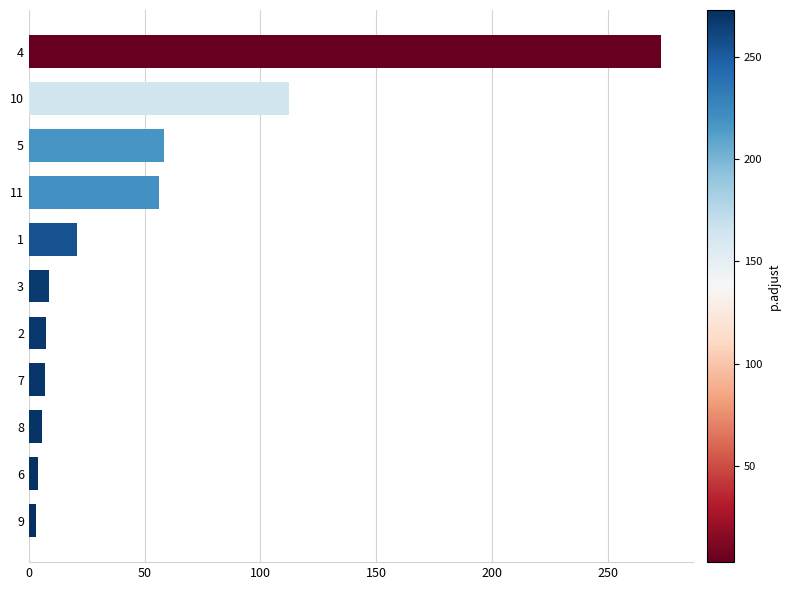

What is the change in value from 5 to 10?

+54.0